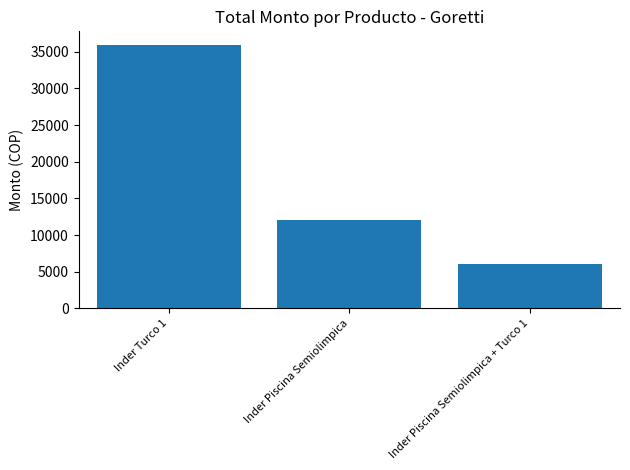

What is the value of the 3rd bar from the left?

6000